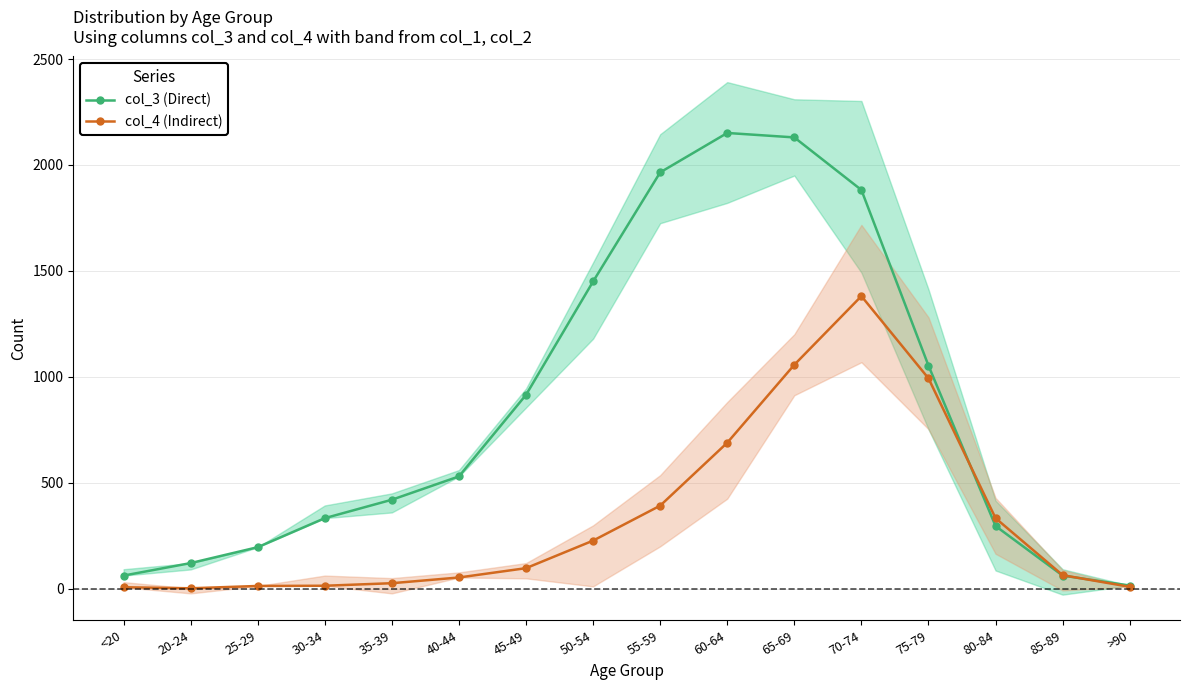

At which category is the sum across all series the highest?

70-74